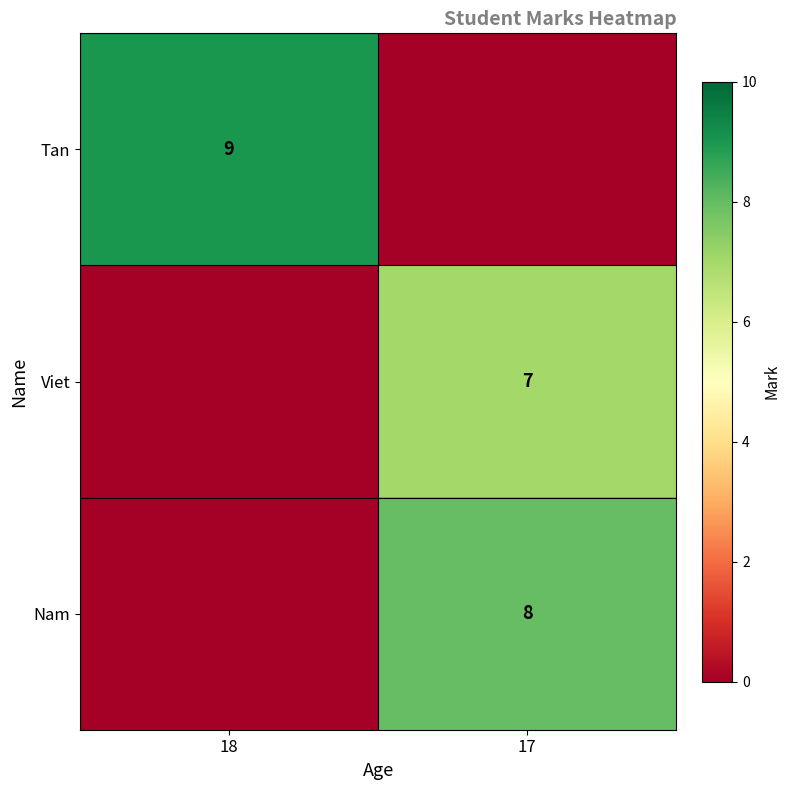

Between 18 and 17, which is larger?

18